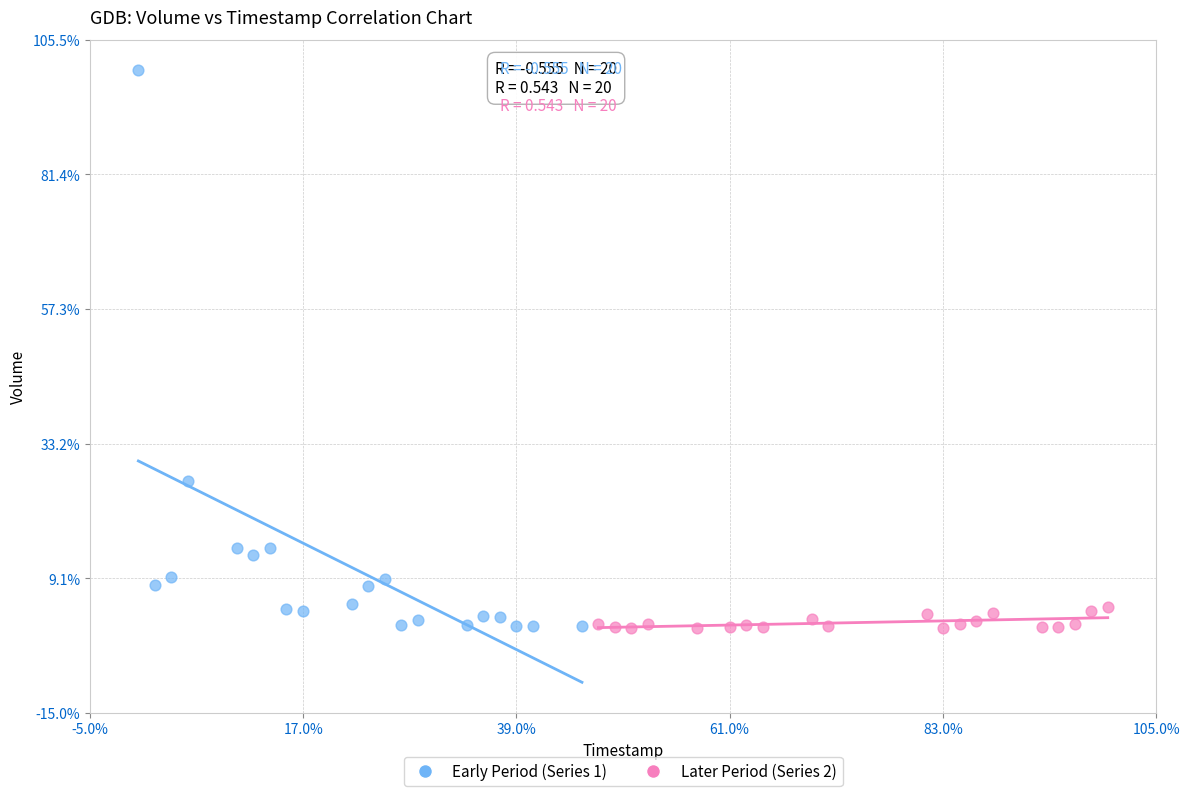

What are all the series names shown in the legend?

Early Period (Series 1), Later Period (Series 2)